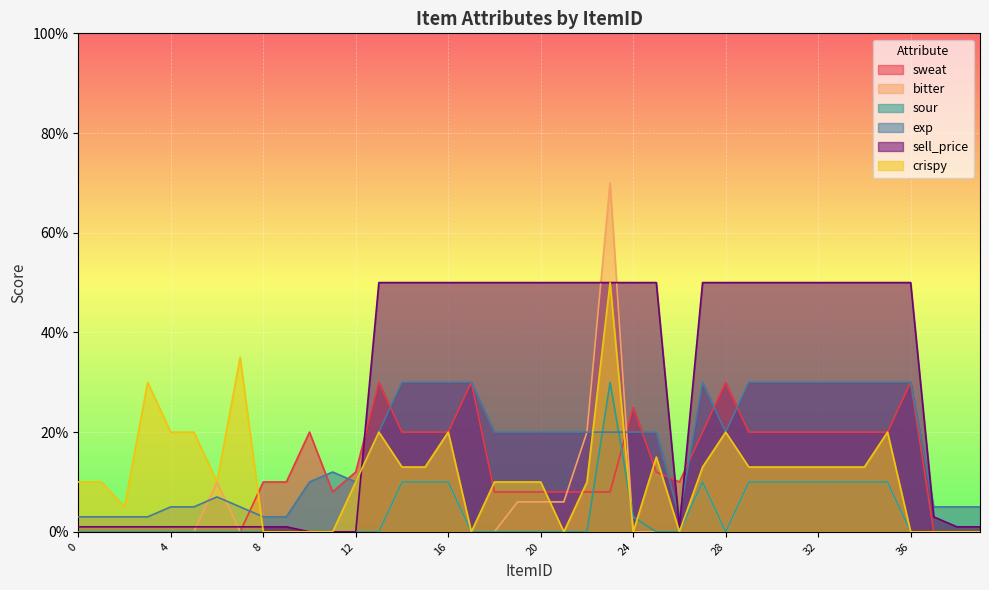

What are all the series names shown in the legend?

sweat, bitter, sour, exp, sell_price, crispy